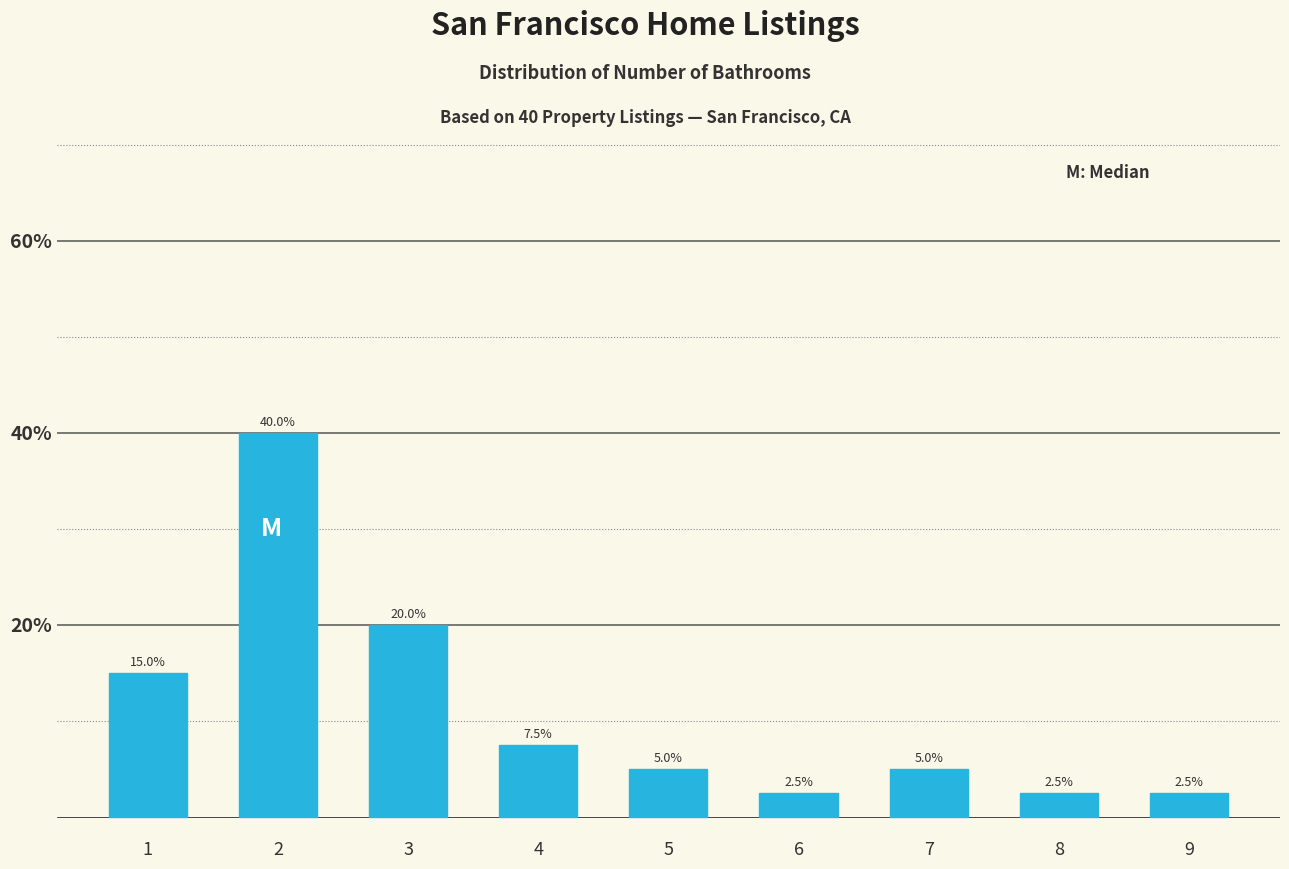

Reading left to right, what are all the values shown in this chart?

1=15.0	2=40.0	3=20.0	4=7.5	5=5.0	6=2.5	7=5.0	8=2.5	9=2.5